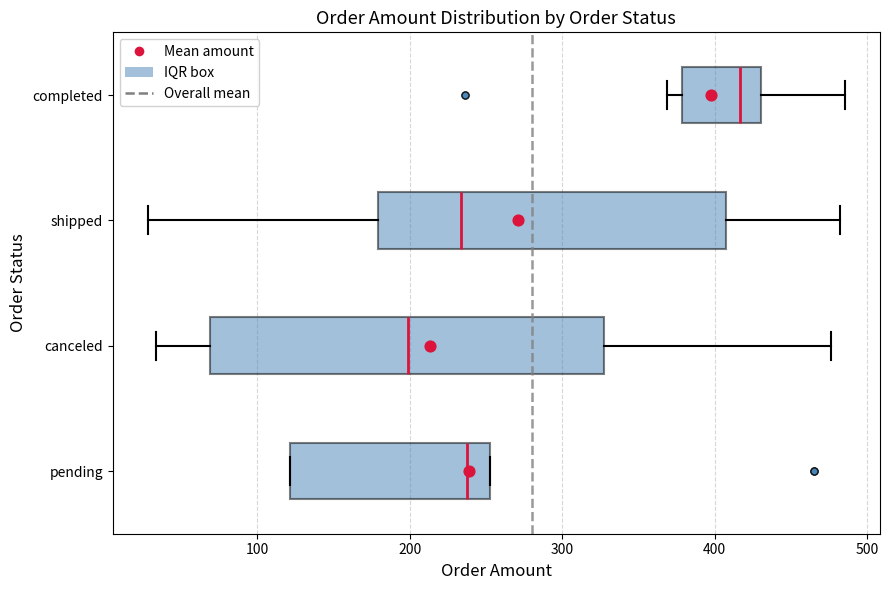

Which box's median line is the furthest to the left?

canceled